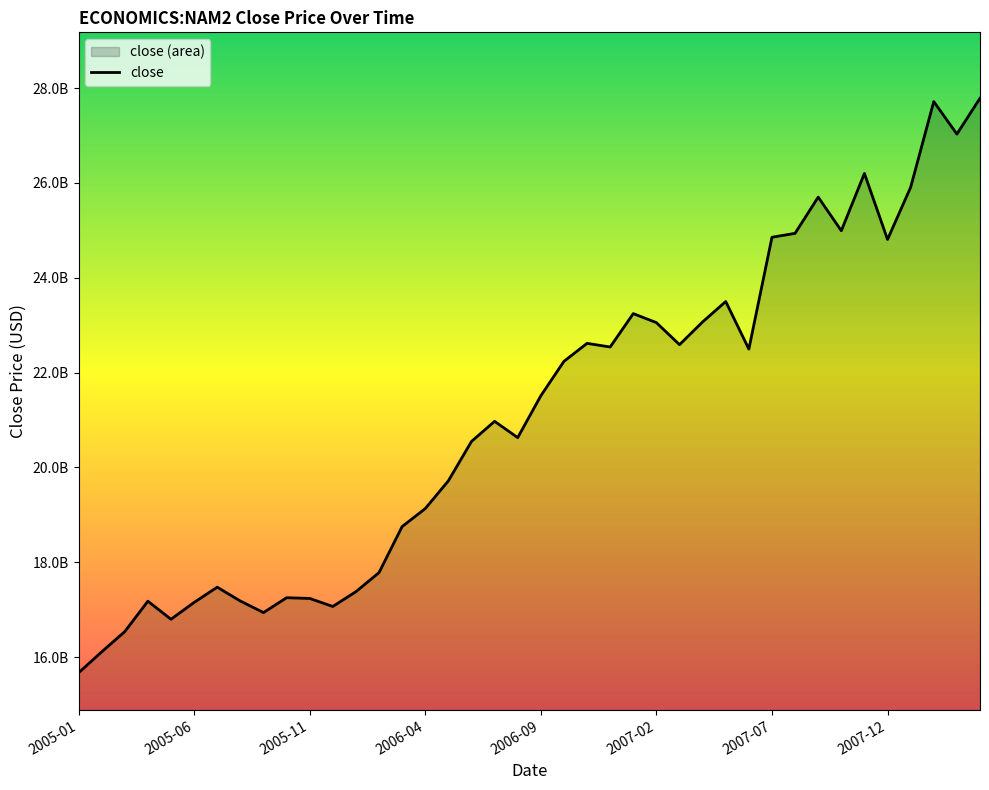

Does the chart display data point markers on the line(s)?

No